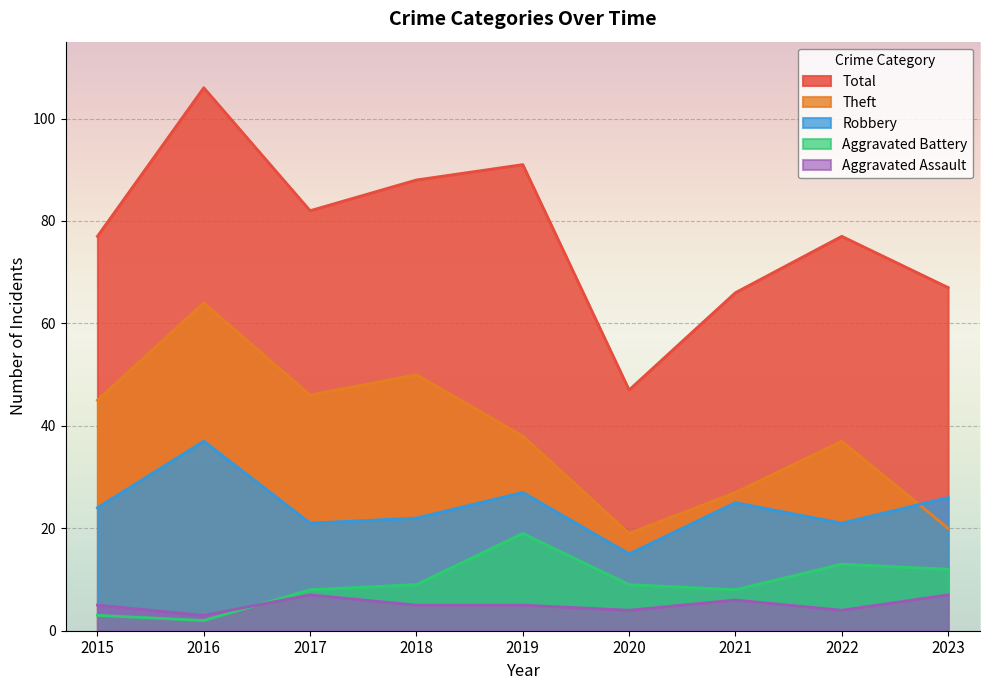

The value of Aggravated Assault at 2019 is 5. True or false?

True